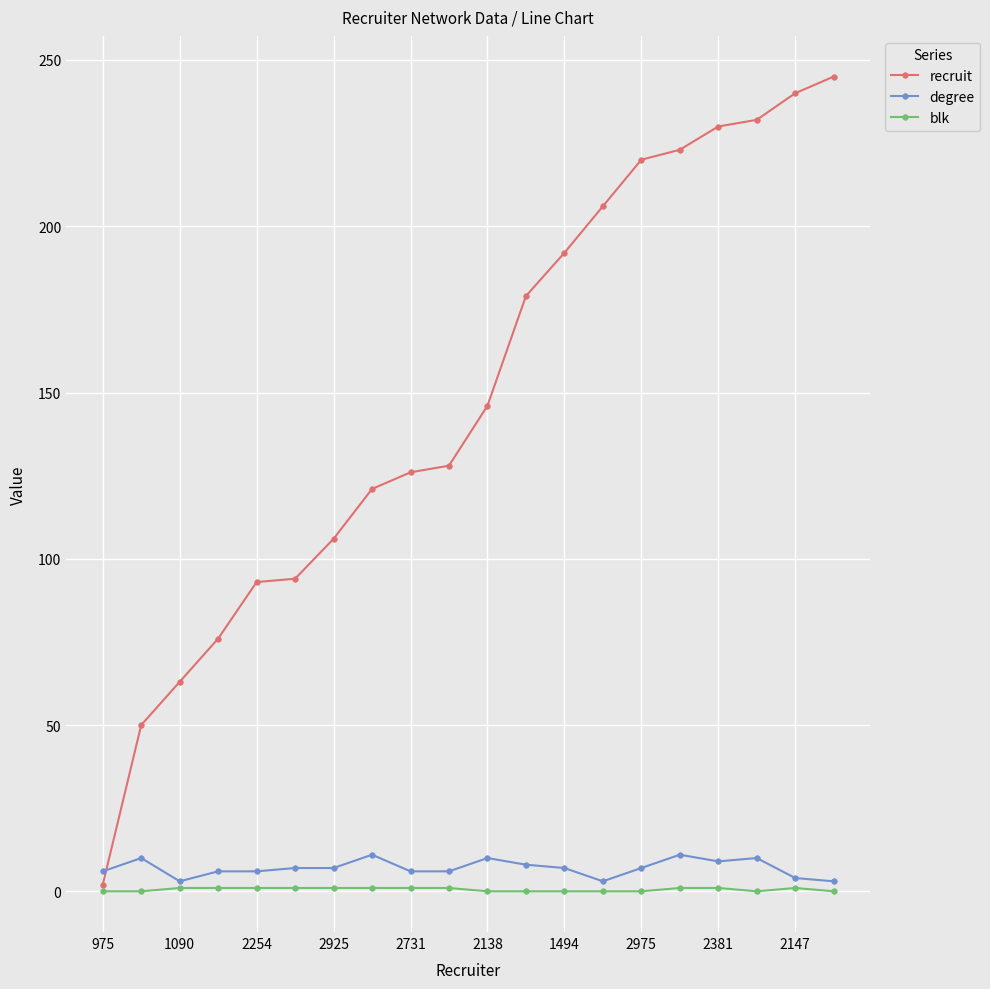

Which series has the widest spread of values?

recruit